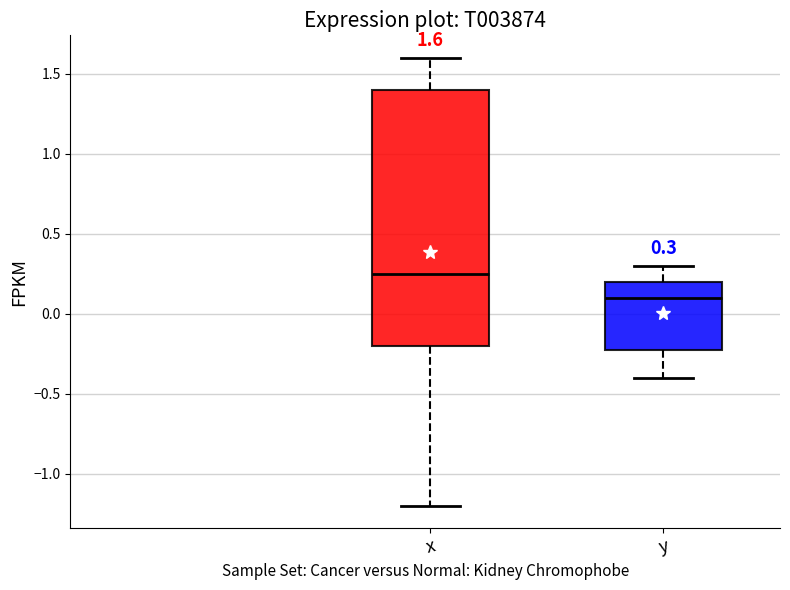

Which box is the tallest, from its lower edge to its upper edge?

x